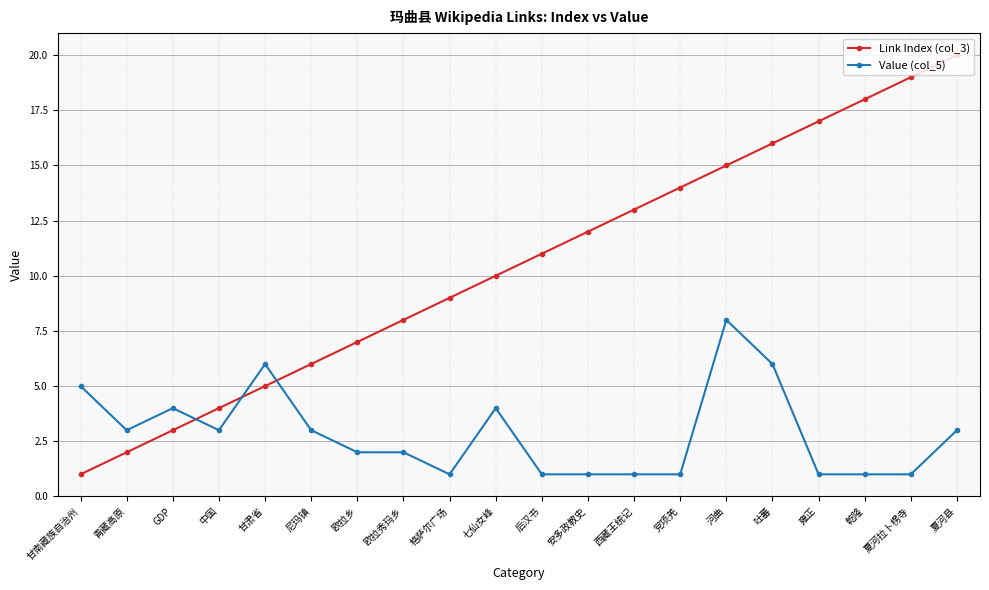

Which series has the largest total across all categories?

Link Index (col_3)